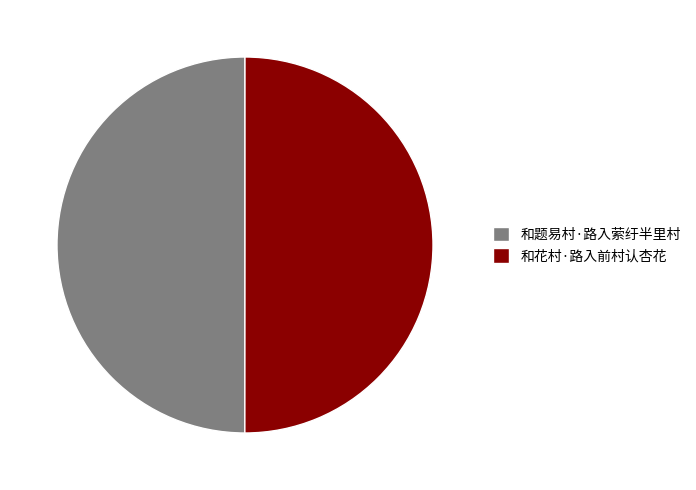

Combined, do 和花村·路入前村认杏花 and 和题易村·路入萦纡半里村 account for over 50%?

Yes